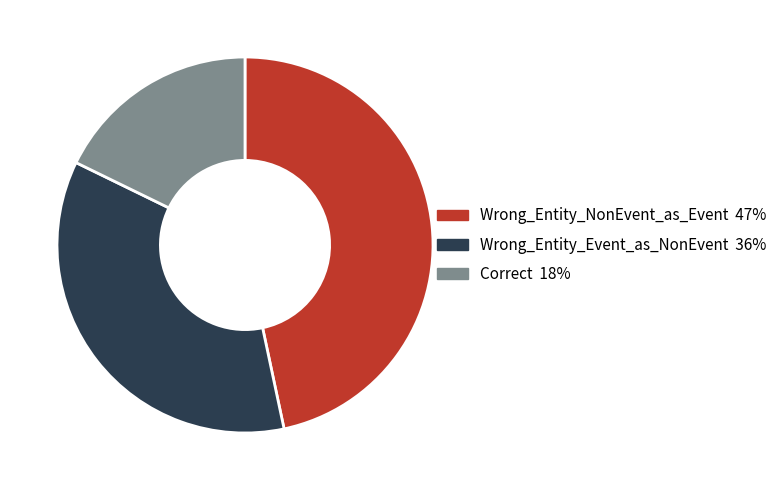

Which slice is the largest?

Wrong_Entity_NonEvent_as_Event